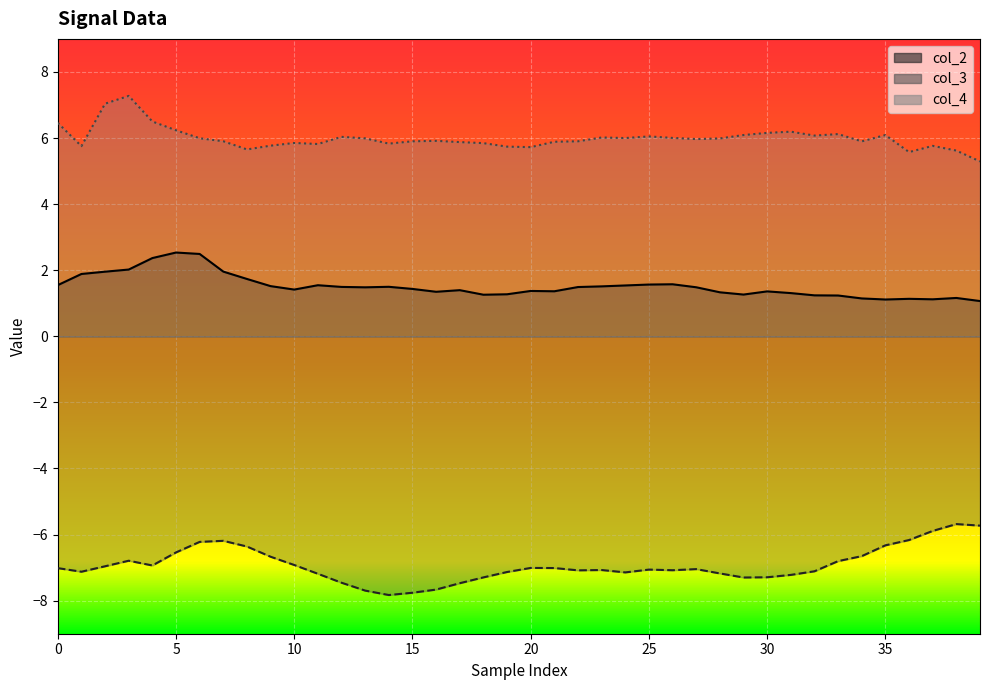

The col_3 series shows -1.9 at 22. True or false?

False